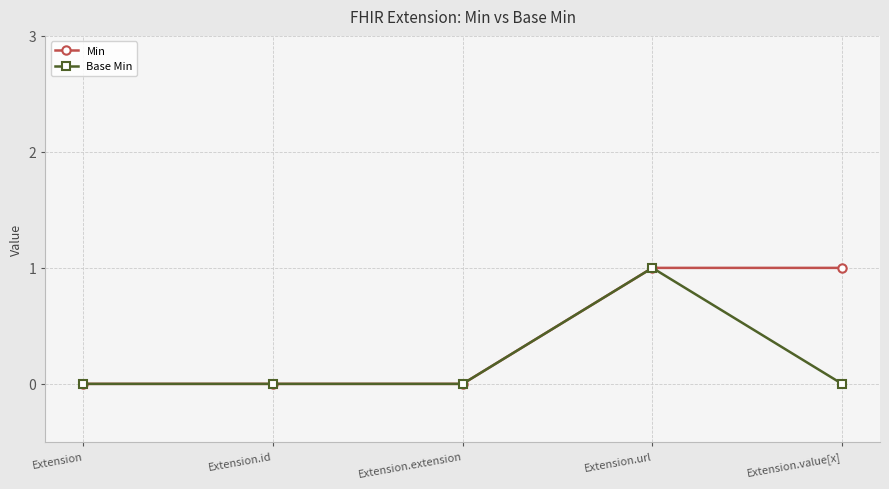

What is the maximum value shown in the chart?

1